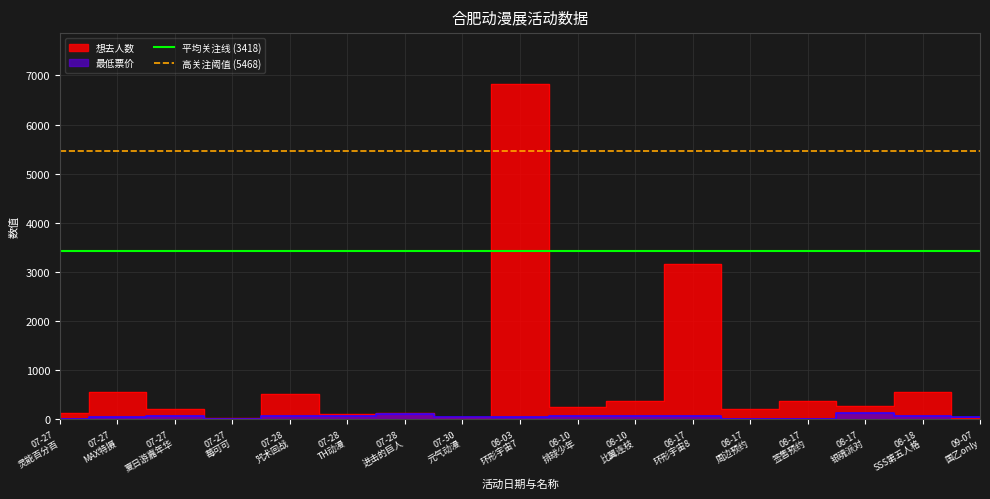

What is the maximum value for 高关注阈值 (5468)?

5468.8